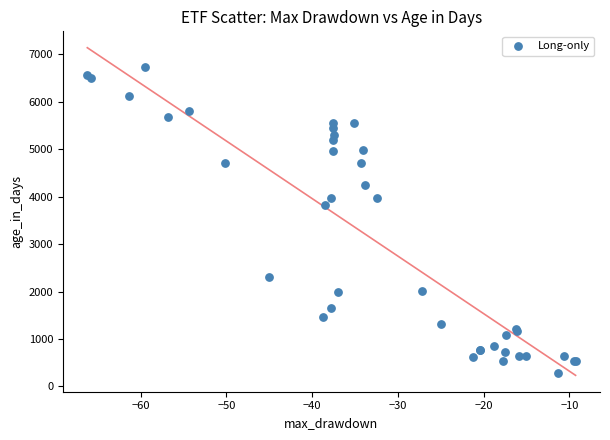

What Y value in the scatter plot is closest to 3502?

3836